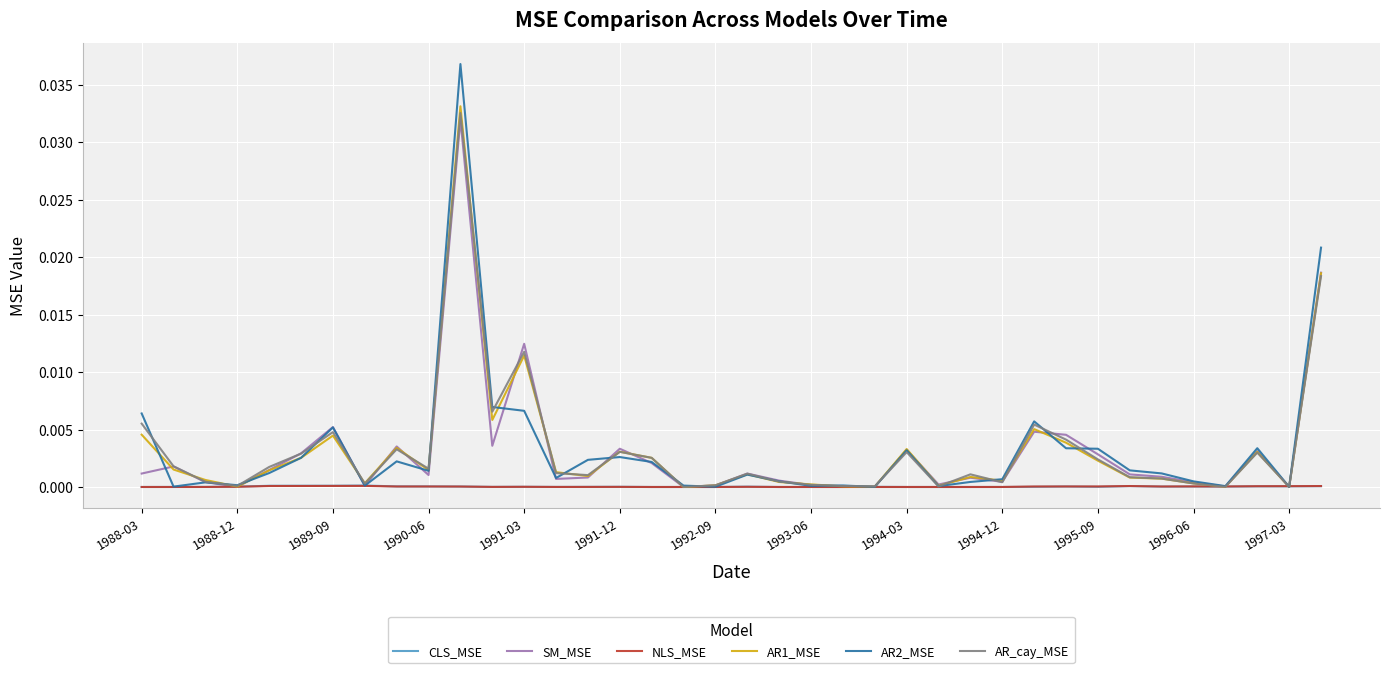

Which series has the widest spread of values?

AR2_MSE